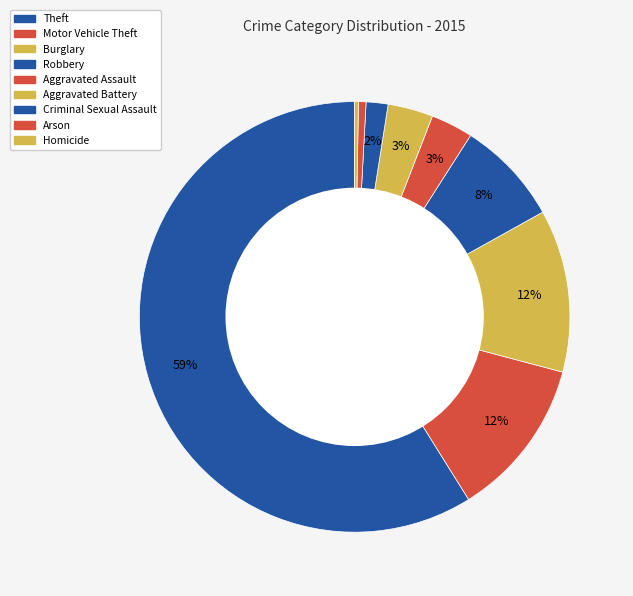

Rank the categories by value from highest to lowest.

Theft, Burglary, Motor Vehicle Theft, Robbery, Aggravated Battery, Aggravated Assault, Criminal Sexual Assault, Arson, Homicide